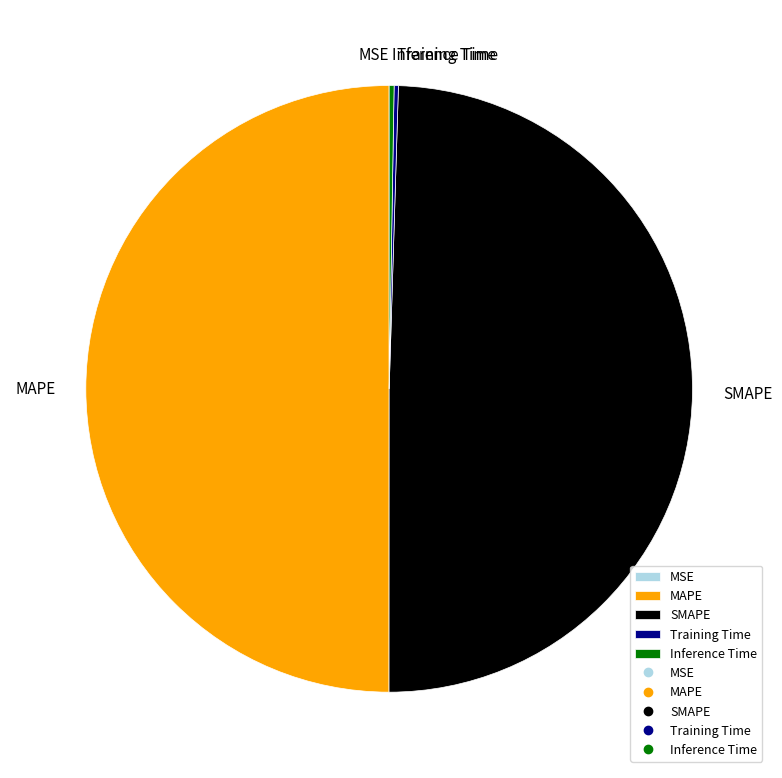

The MAPE slice represents 50% of the pie. True or false?

True